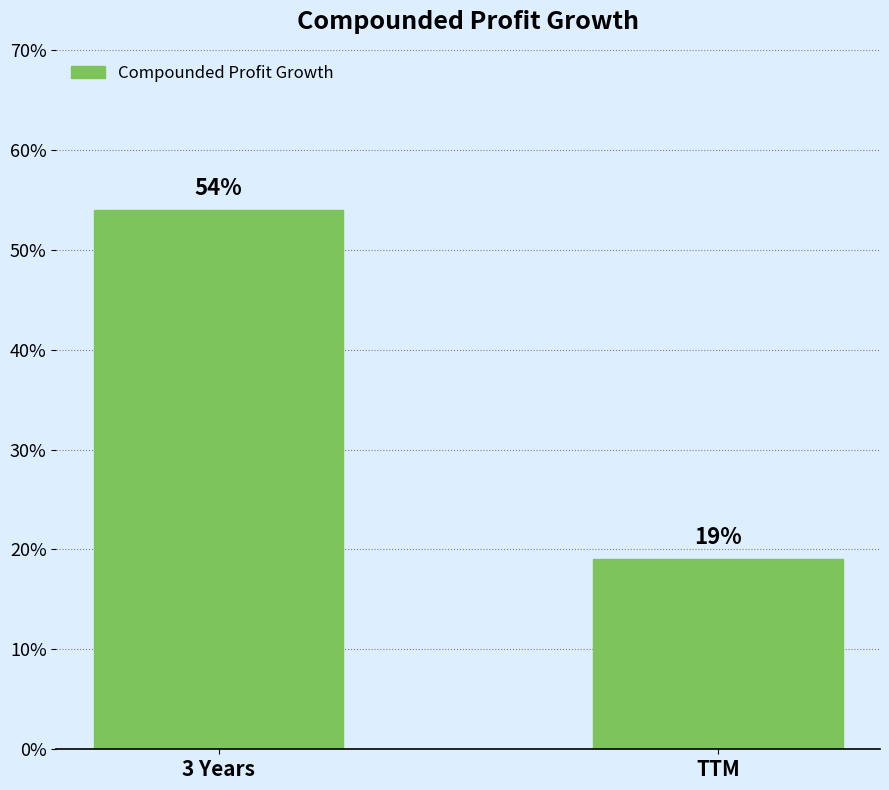

How many bars are there in total?

2